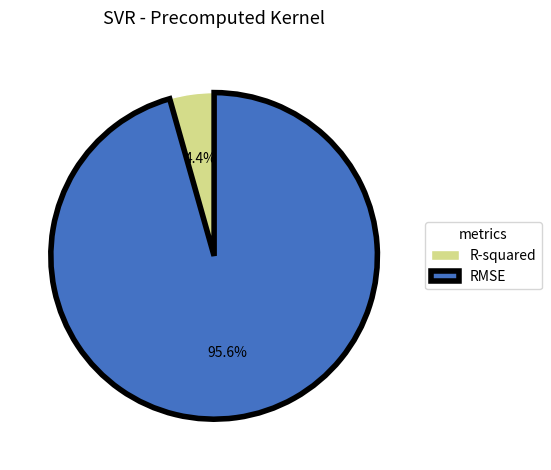

To the nearest percent, what is the combined percentage of R-squared and RMSE?

100%